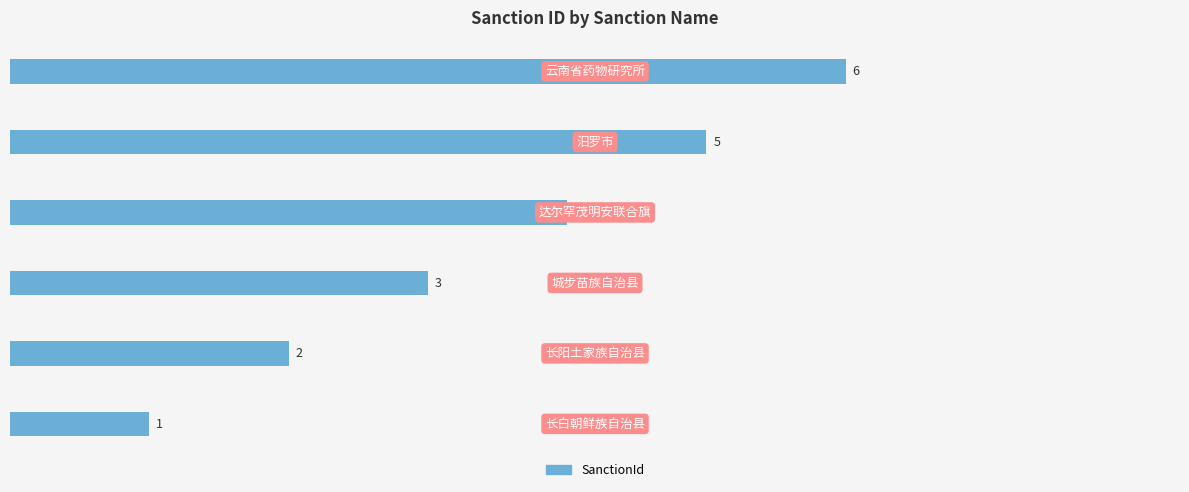

What is the sum of all values?

21